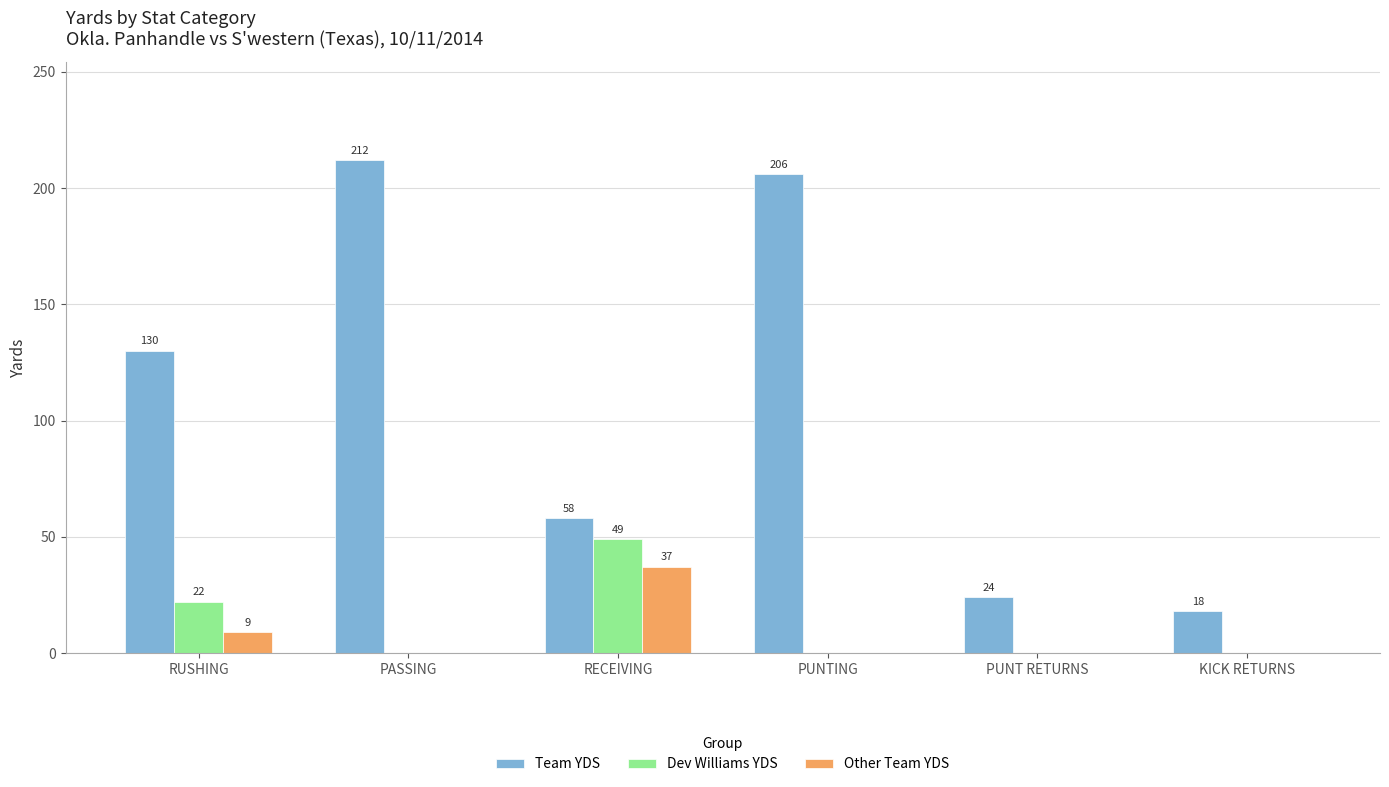

How many groups of bars are there?

6